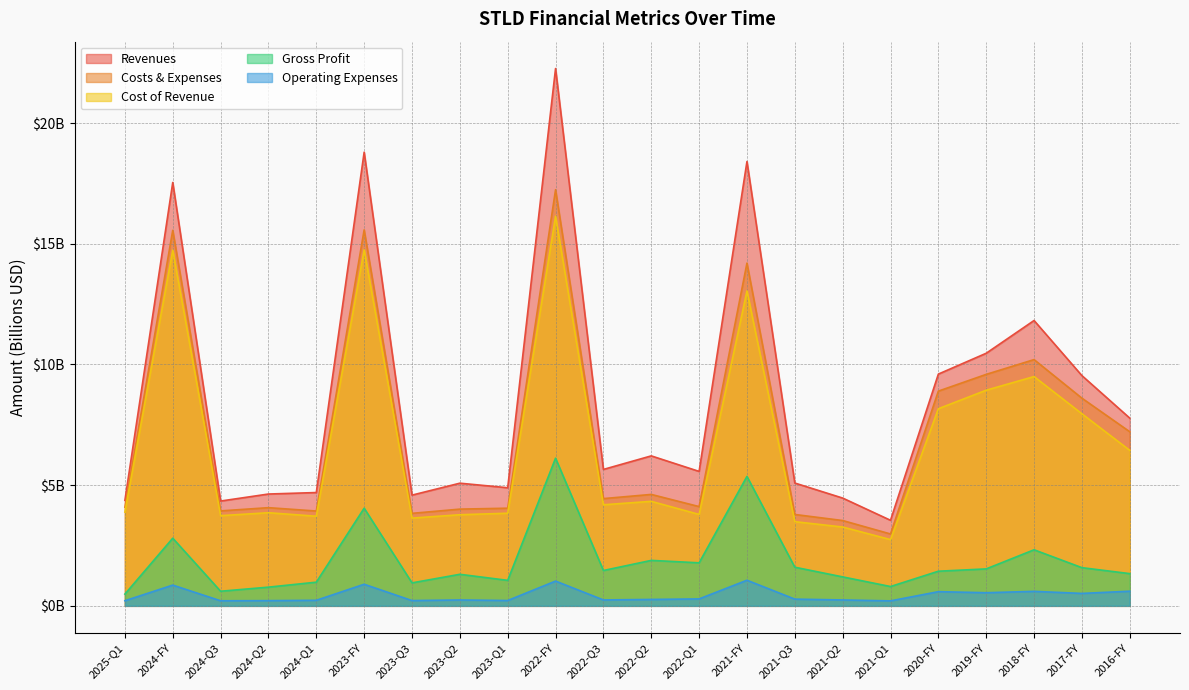

What is the label of the 3rd point from the right?

2018-FY